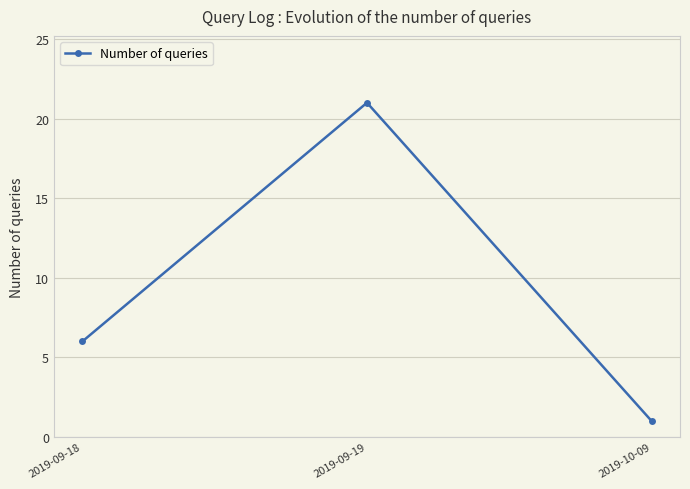

How many lines are shown in the chart?

1